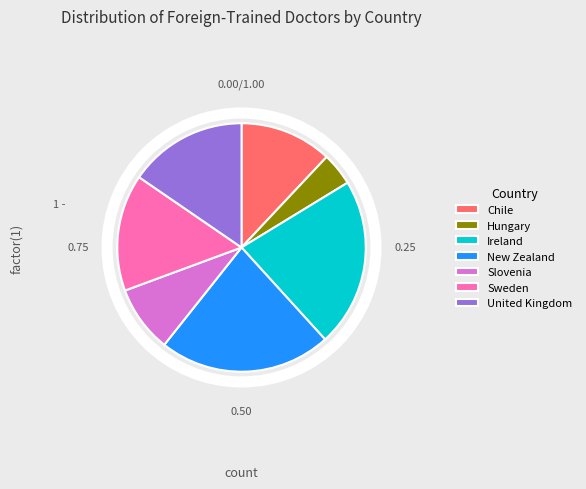

Which slice is the smallest?

Hungary